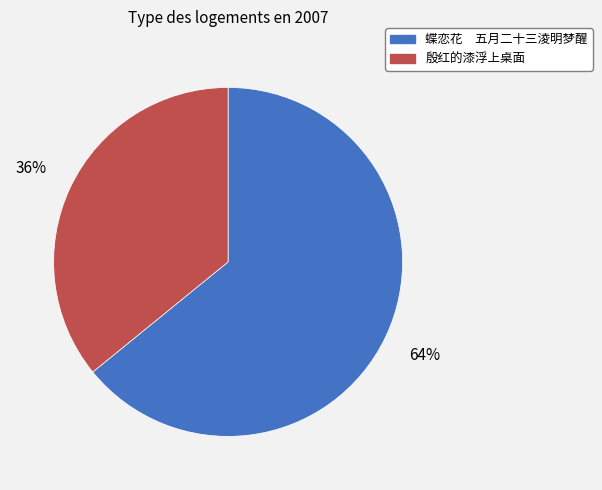

To the nearest percent, what portion does 殷红的漆浮上桌面 represent?

36%